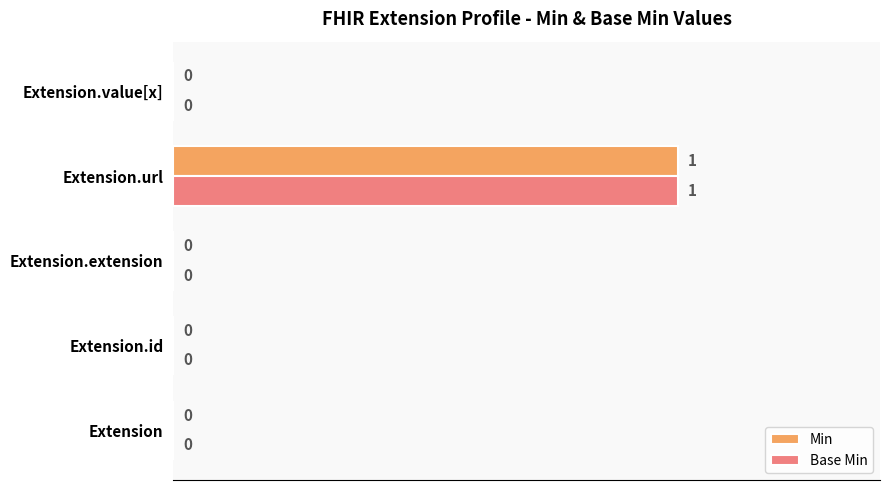

What is the sum of all Base Min values?

1